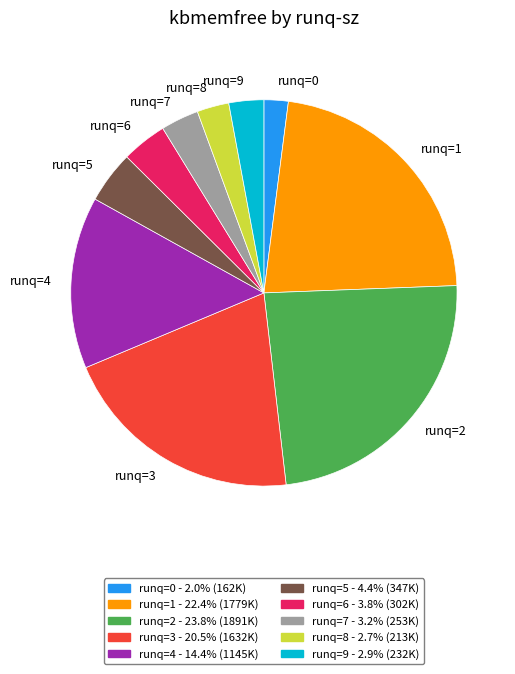

What is the largest slice in the pie chart?

runq=2